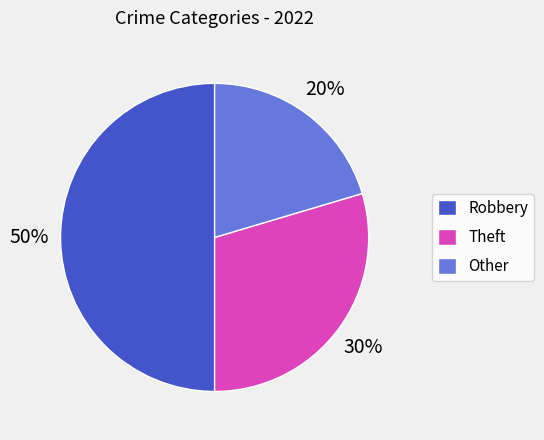

Rank the categories by value from lowest to highest.

Other, Theft, Robbery